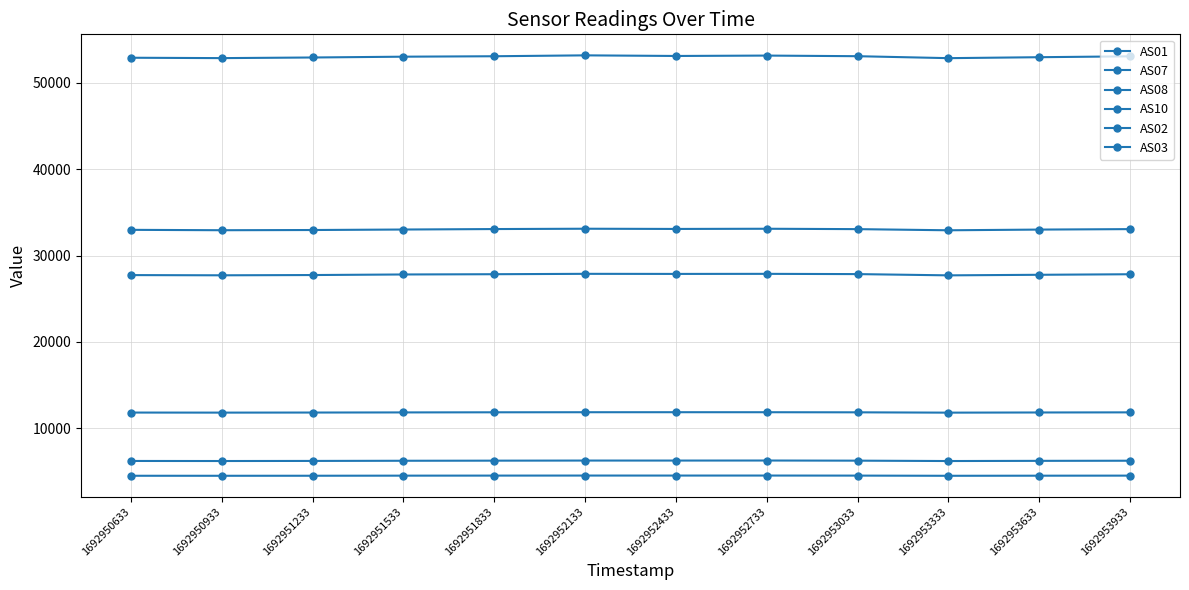

What is the difference between the maximum and minimum values in the AS07 series?

176